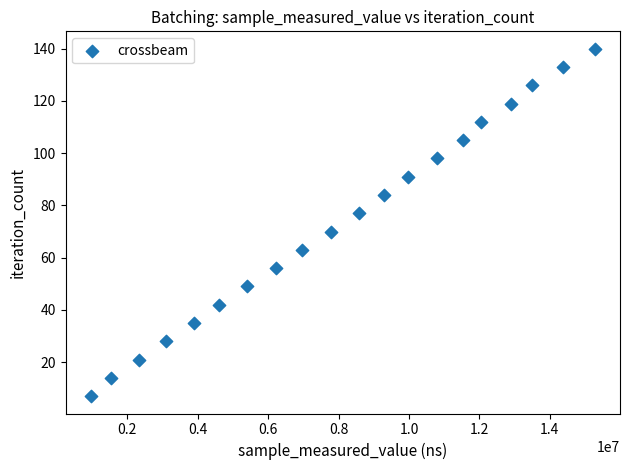

What is the range of X values (max minus min)?

14313237